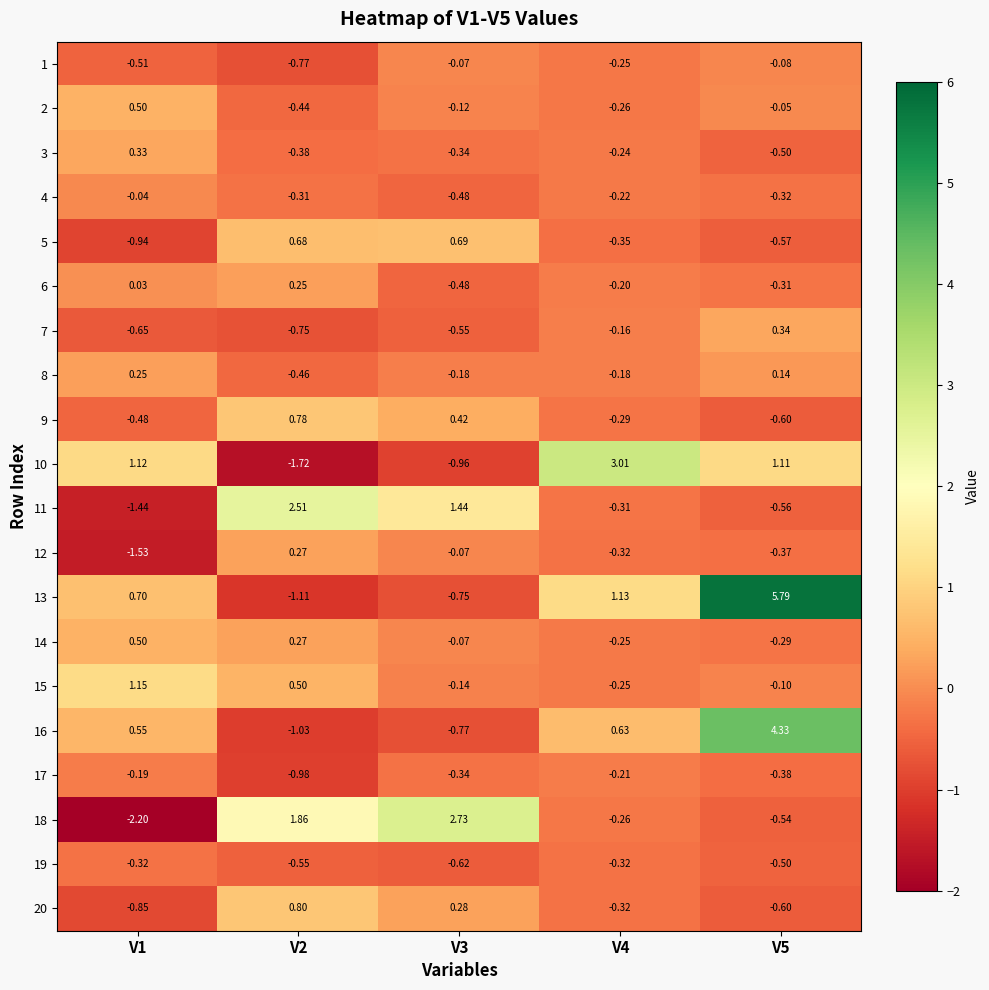

Is the value of 7 at V2 greater than the value of 20 at V4?

No